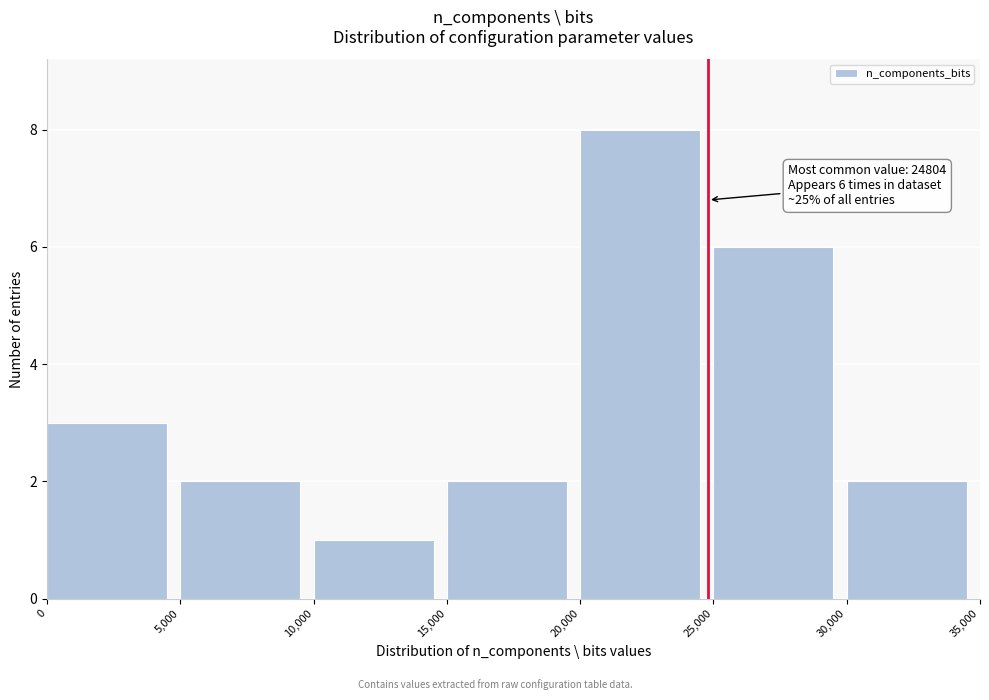

Which range on the x-axis has the tallest bar?

20,000 to 25,000